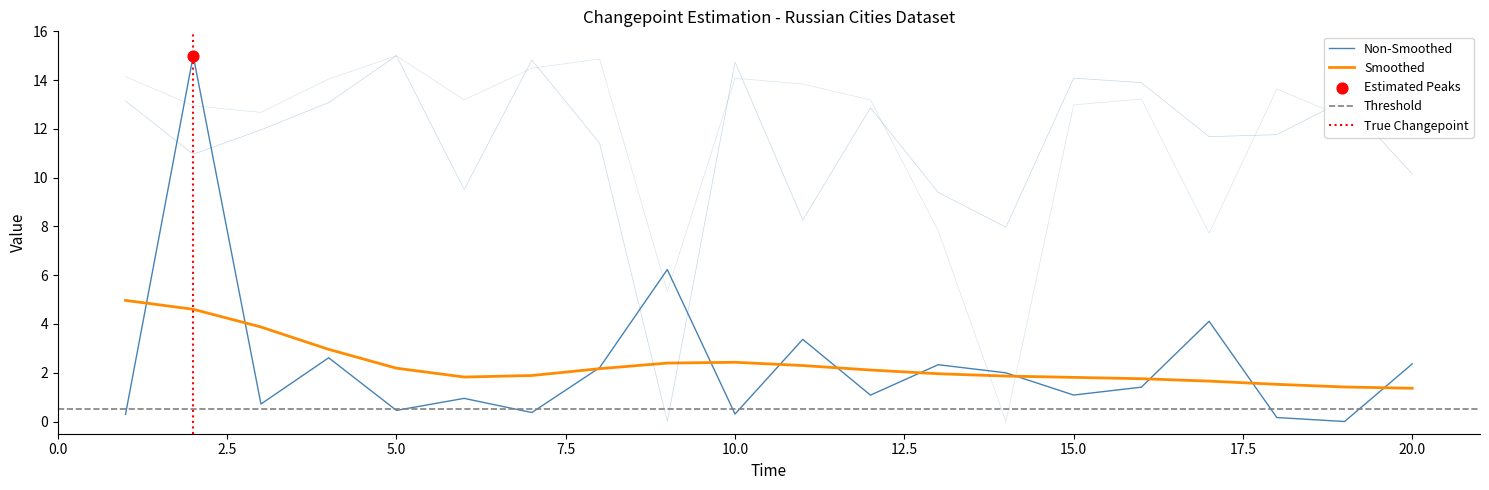

At how many categories does at least one series exceed 11?

17